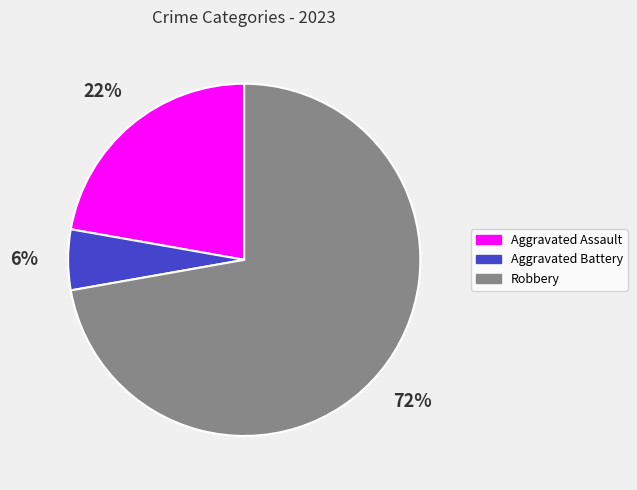

To the nearest percent, what percentage of the pie is Aggravated Assault?

22%